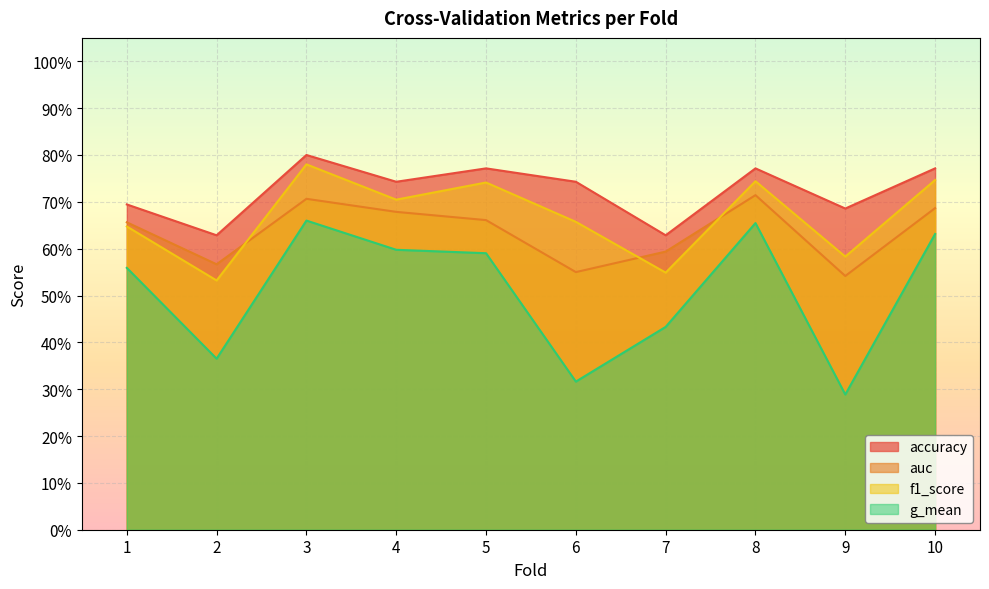

Rank the series at 10 from lowest to highest value.

g_mean, auc, f1_score, accuracy